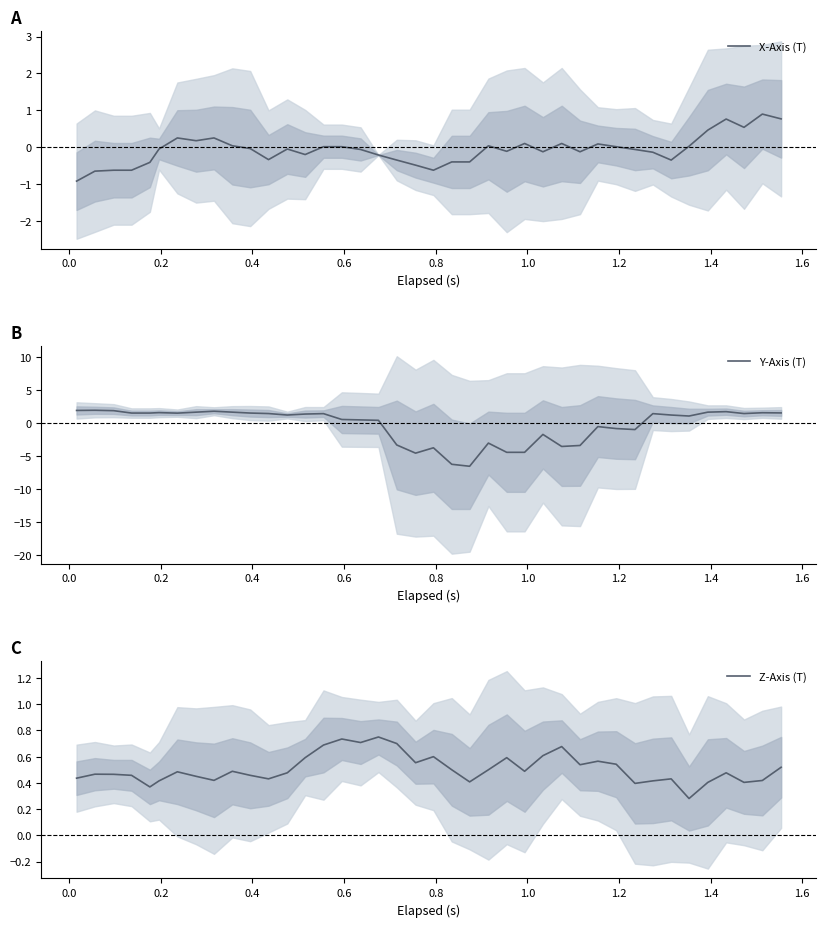

How many lines are shown in the chart?

3